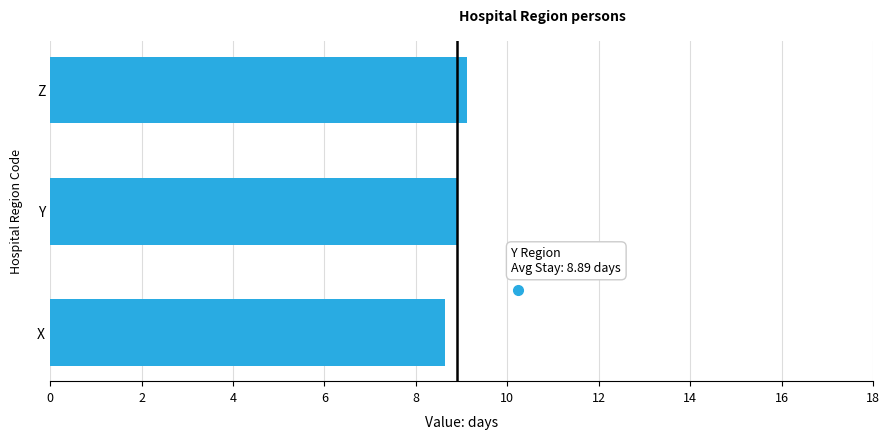

Reading bottom to top, what are all the values shown in this chart?

8.6	8.9	9.1